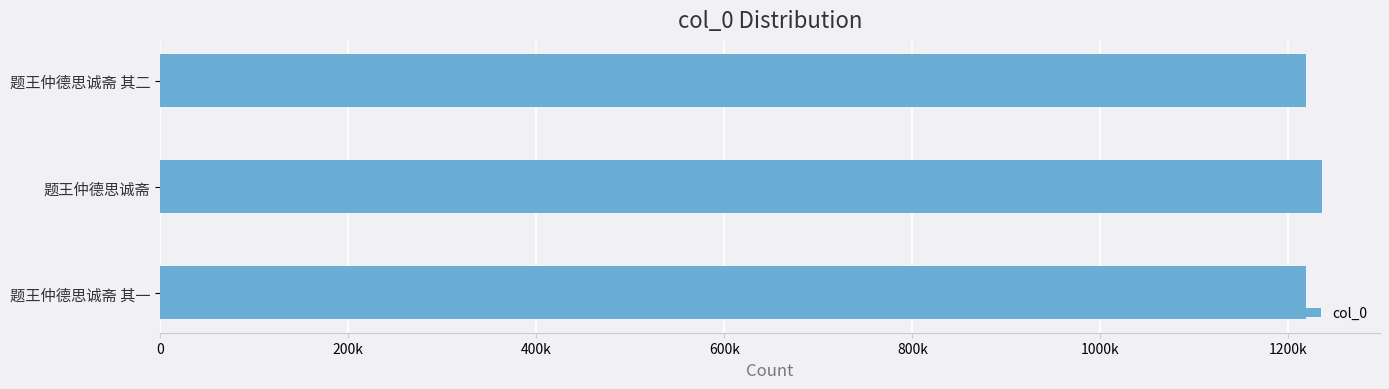

Does the chart contain any negative values?

No